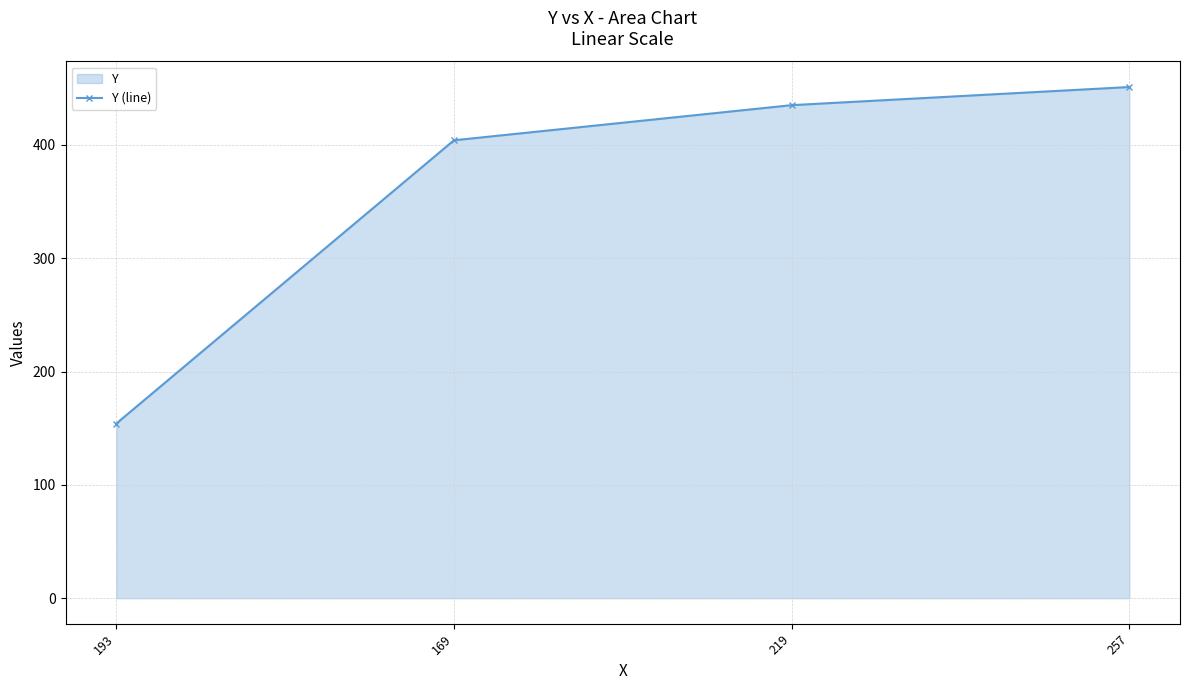

List the labels in order of value, smallest first.

193, 169, 219, 257